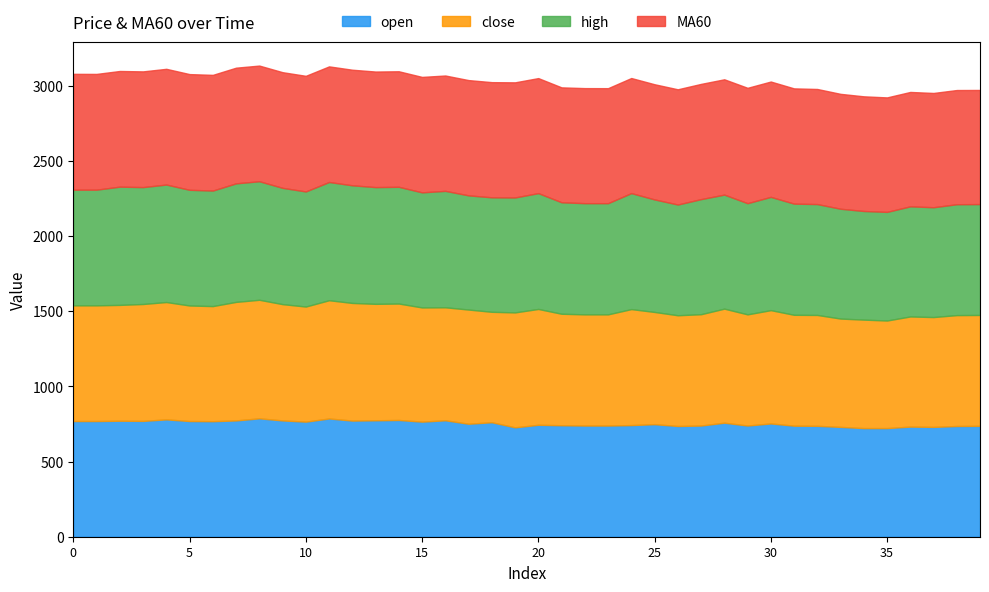

At which category does open reach its first local valley?

3